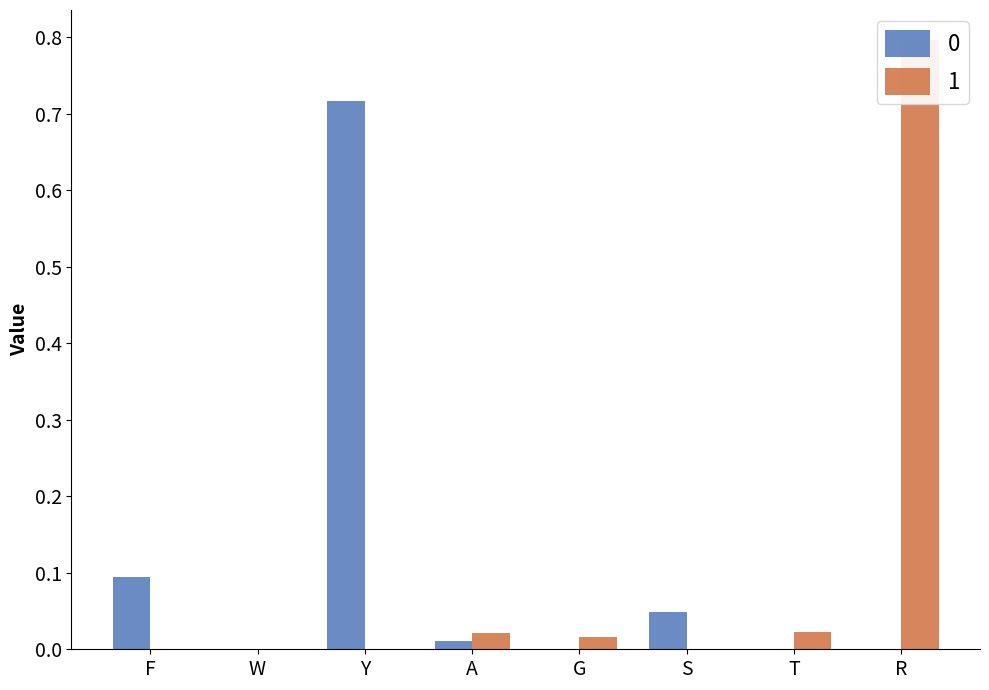

Reading left to right, what are all the values shown in this chart?

0: 0.1	0.0	0.7	0.0	0.0	0.0	0.0	0.0
1: 0.0	0.0	0.0	0.0	0.0	0.0	0.0	0.8